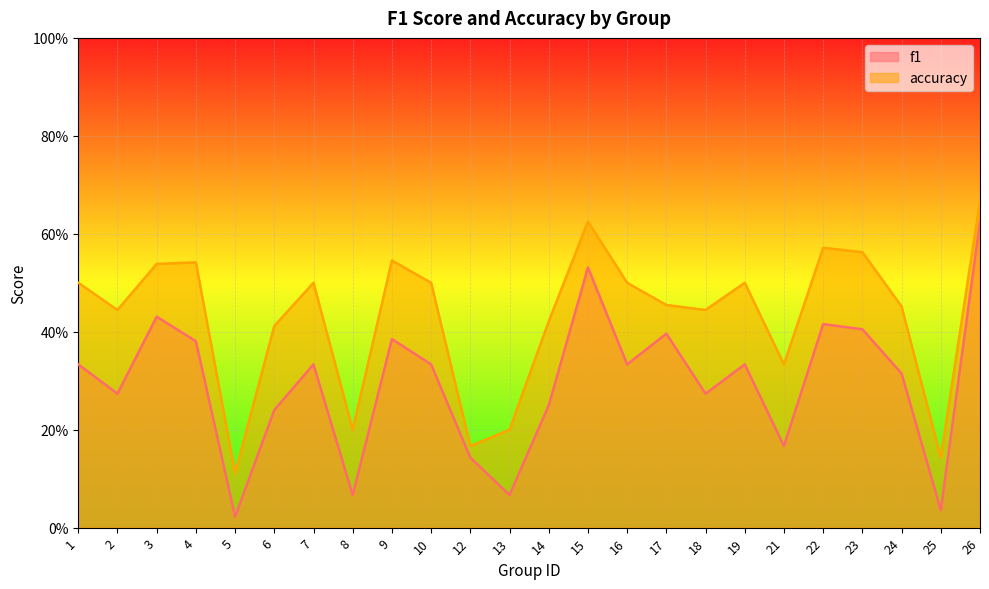

Does the chart display data point markers on the line(s)?

No